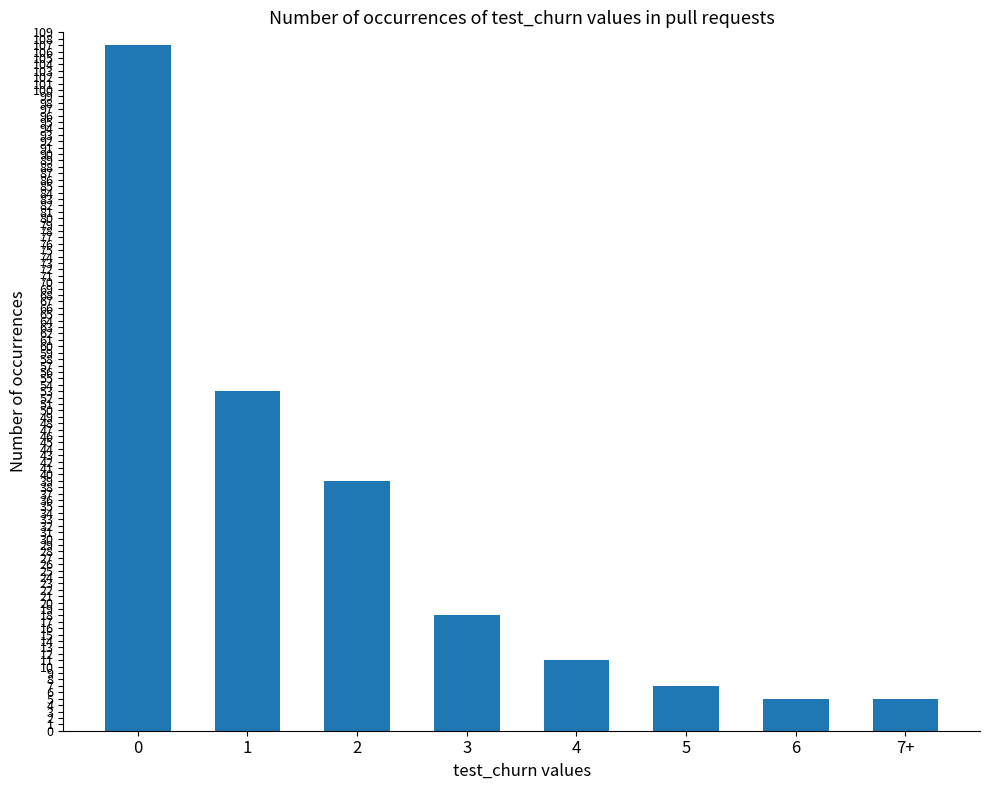

Between 4 and 1, which is larger?

1